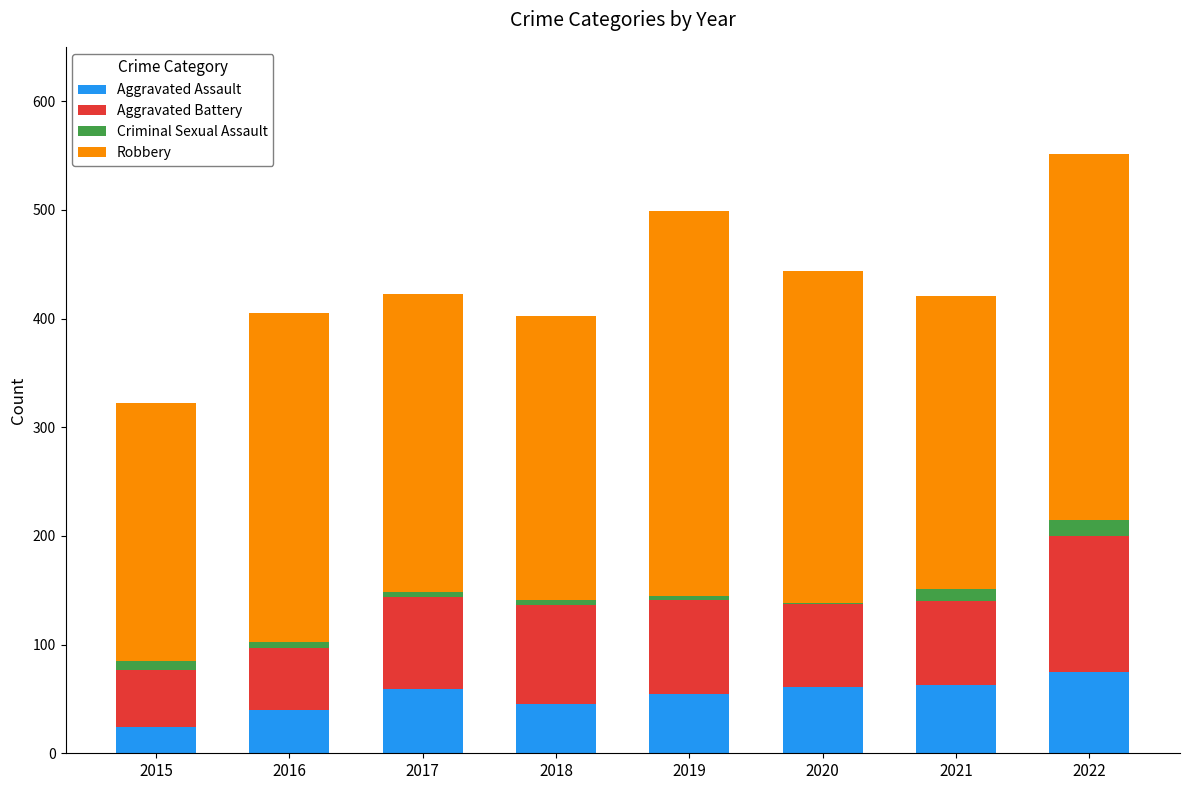

What is the total value across all series at 2022?

551